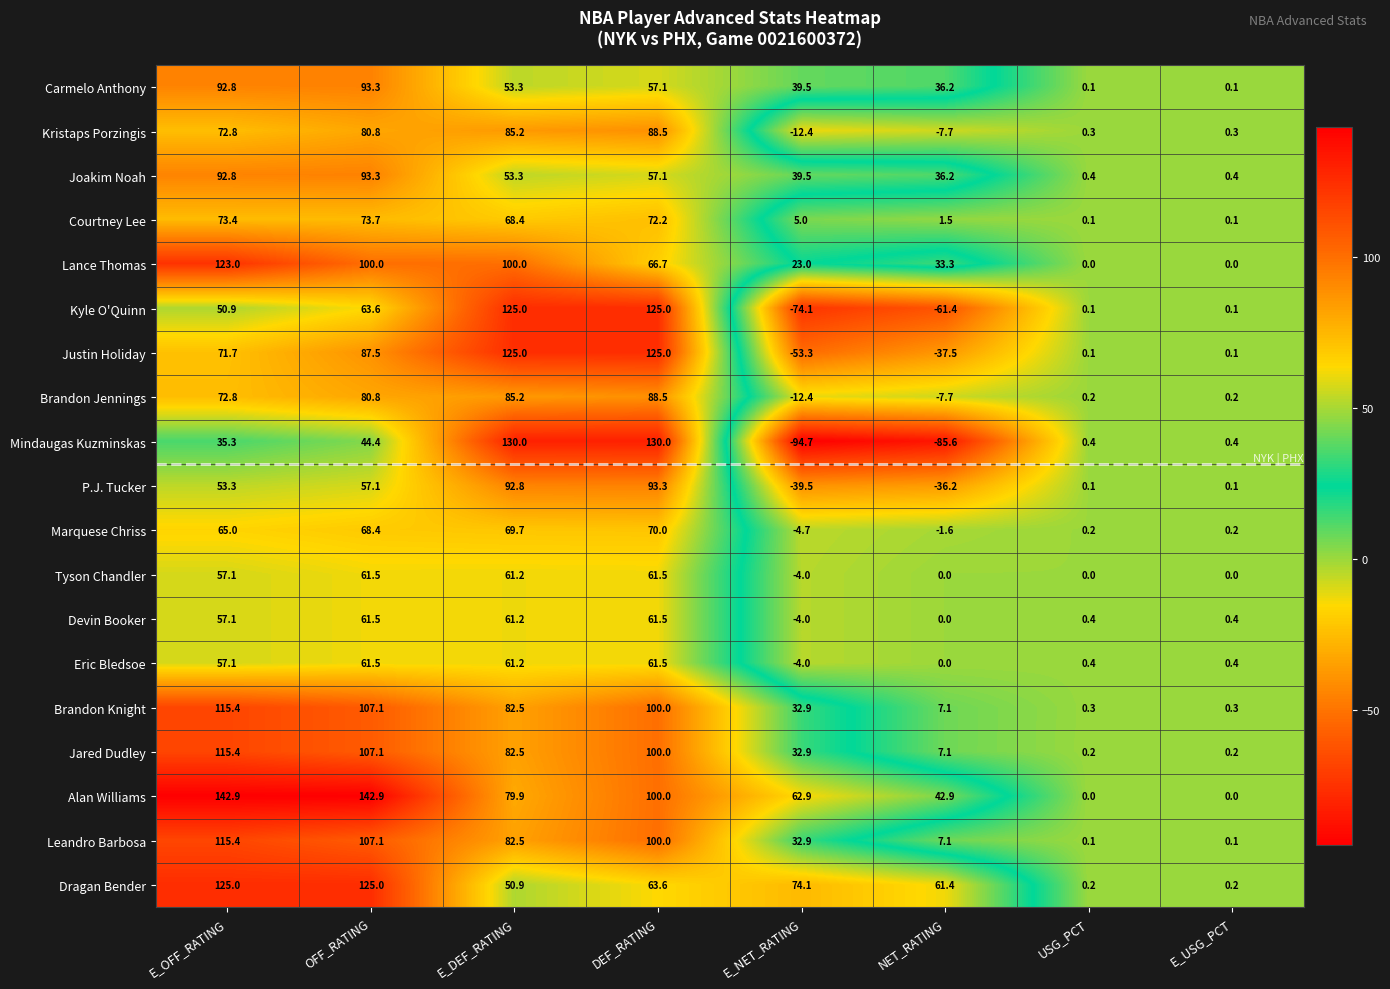

The value of Kristaps Porzingis at E_NET_RATING is -12.4. True or false?

True